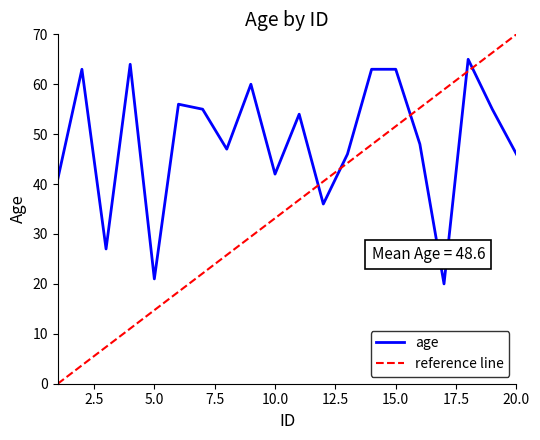

Is it true that age equals 42 at 10.0?

True